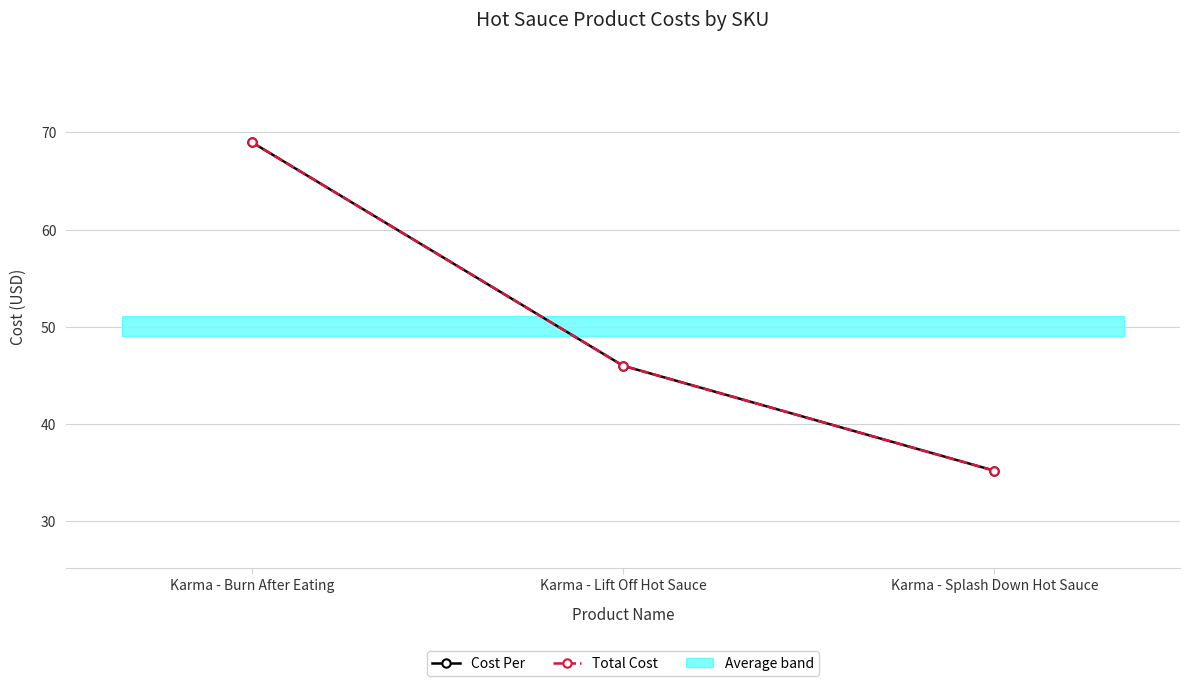

Reading left to right, what are all the values shown in this chart?

Cost Per: Karma - Burn After Eating=69.0	Karma - Lift Off Hot Sauce=46.0	Karma - Splash Down Hot Sauce=35.2
Total Cost: Karma - Burn After Eating=69.0	Karma - Lift Off Hot Sauce=46.0	Karma - Splash Down Hot Sauce=35.2